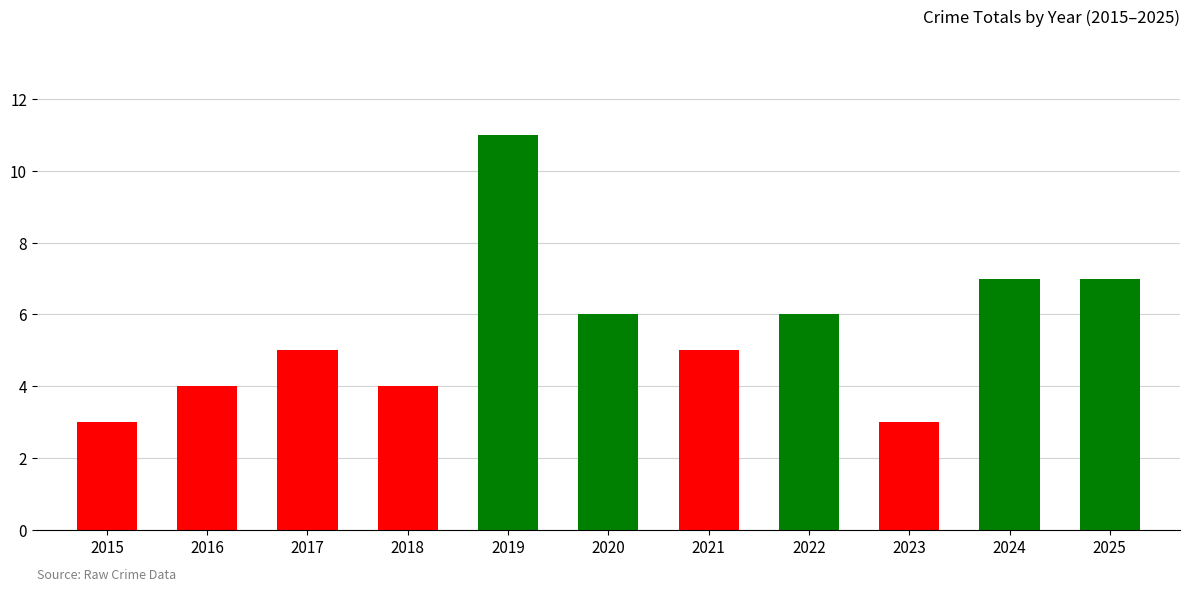

Are the bars horizontal?

No